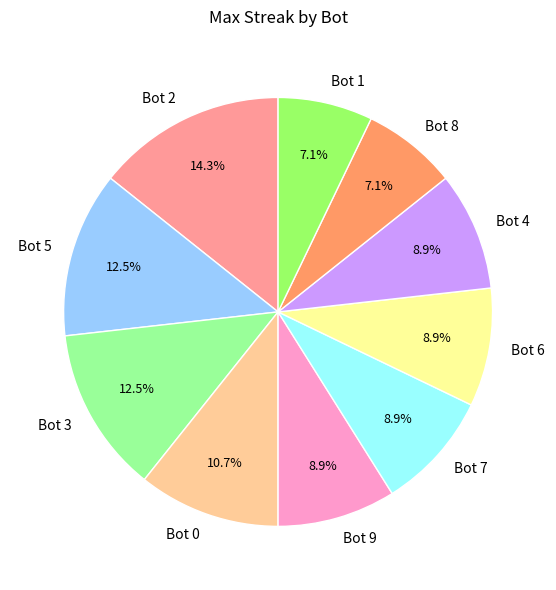

What is the largest slice in the pie chart?

Bot 2